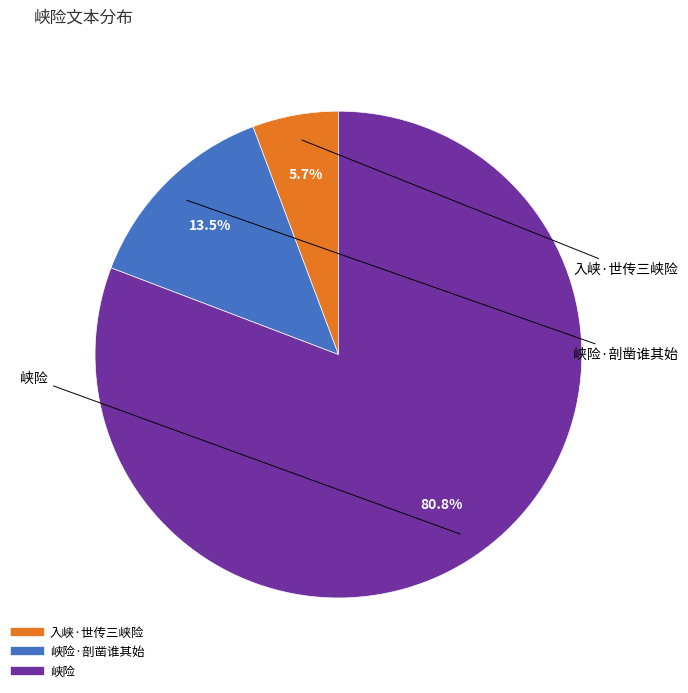

To the nearest percent, what is the difference between the largest and smallest slice percentages?

75%